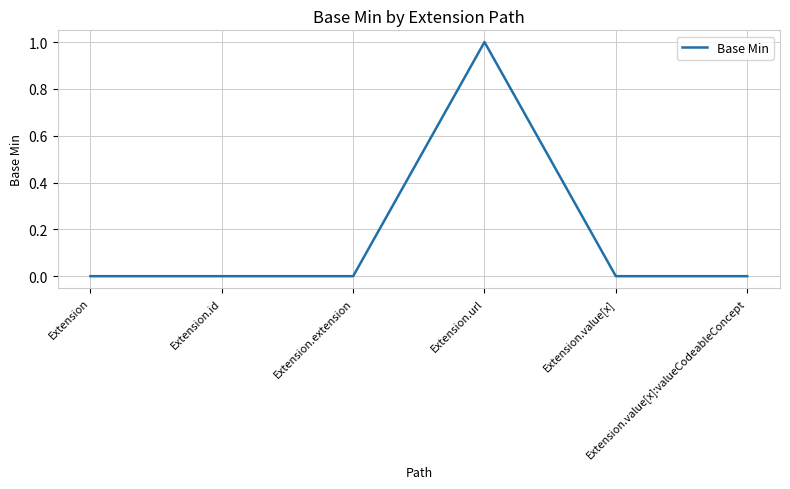

Count the number of data series in this chart.

1